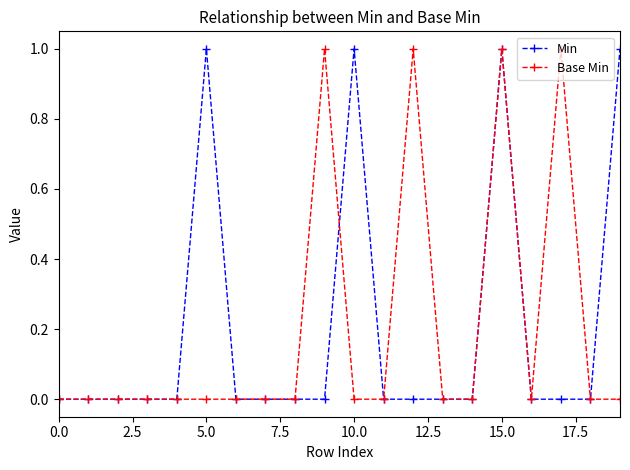

How many series are shown in this chart?

2